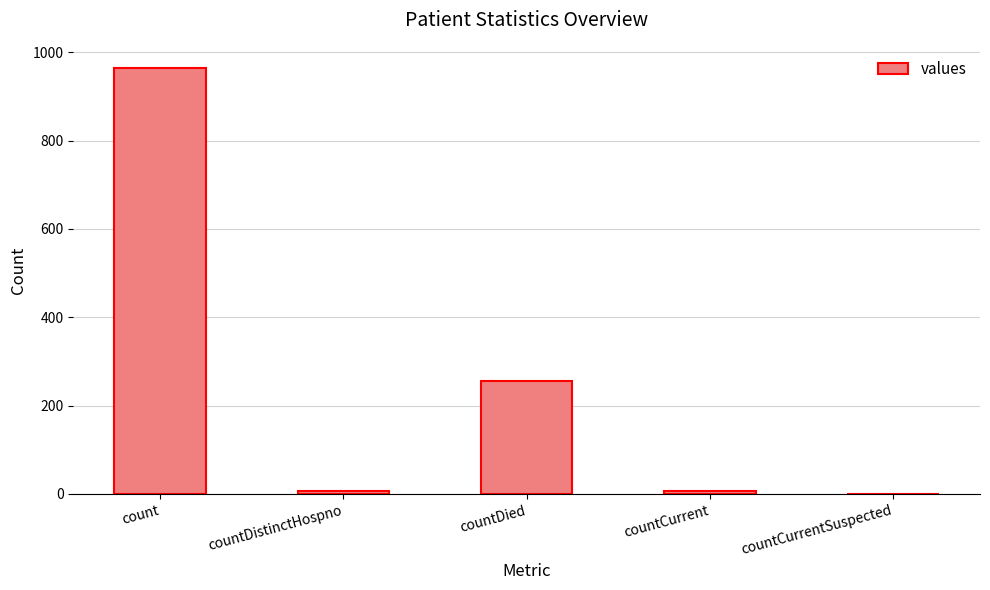

What is the maximum value shown in the chart?

964